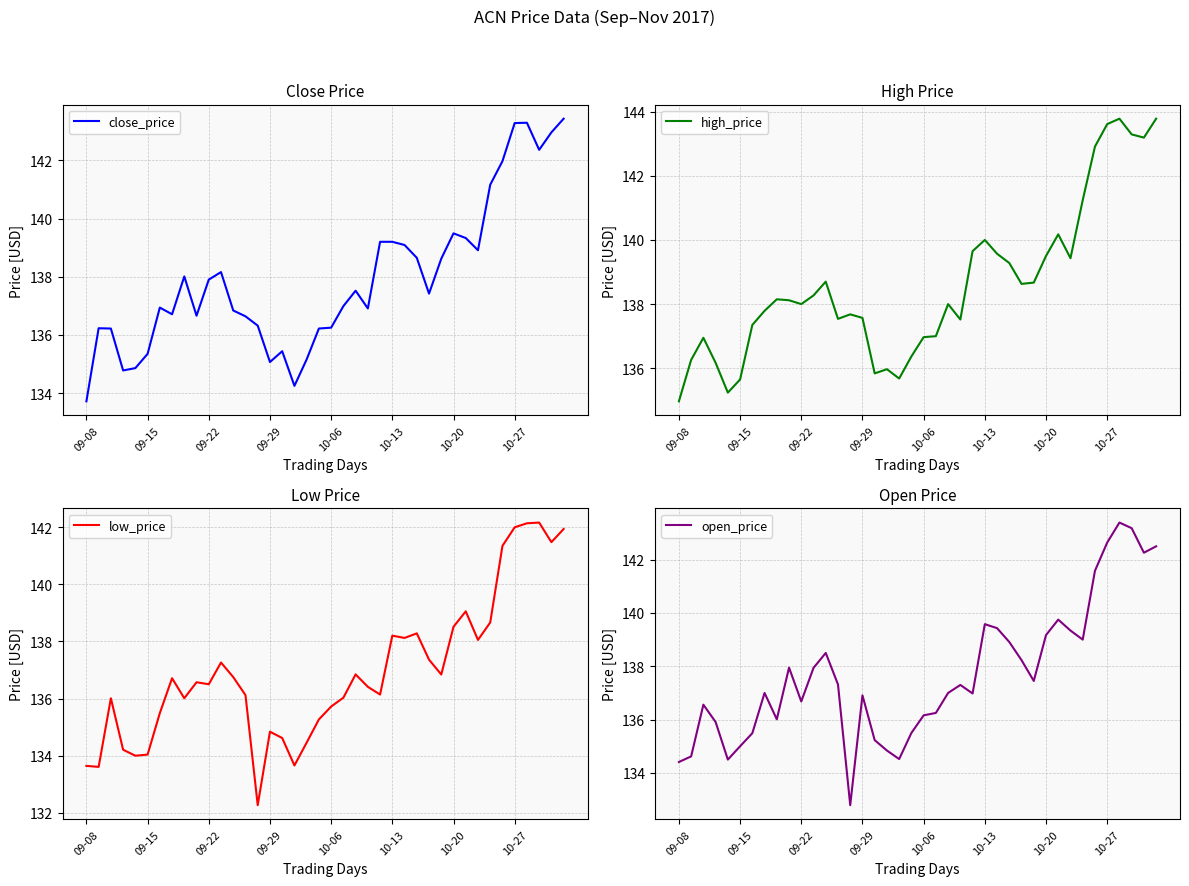

Is it true that close_price equals 135.1 at 09-29?

True